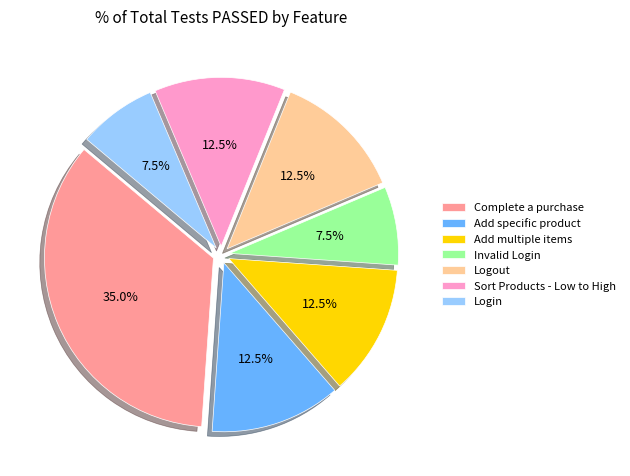

Between Login and Complete a purchase, which is larger?

Complete a purchase